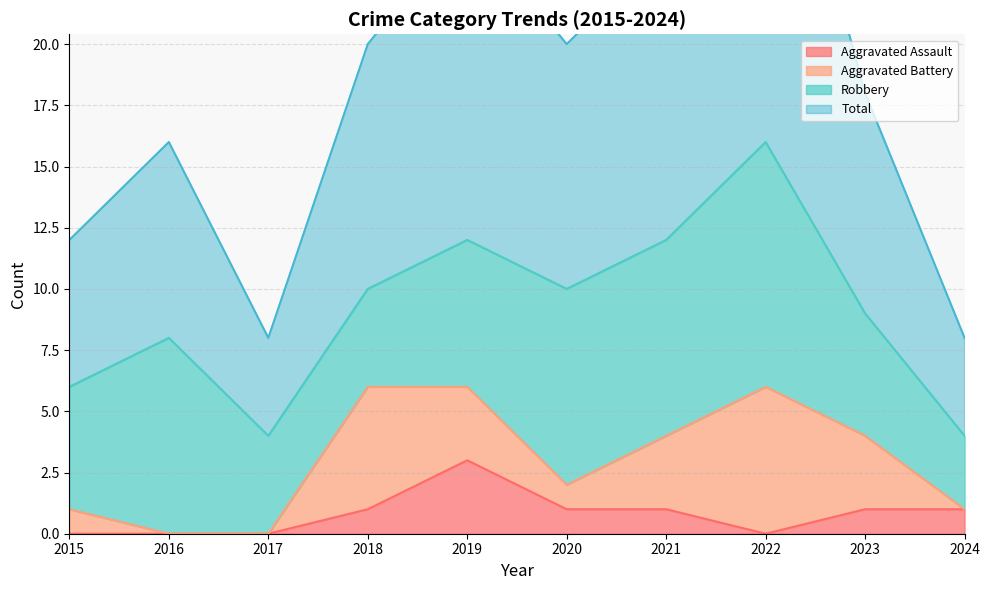

Between 2019 and 2024, which series saw the biggest shift?

Total